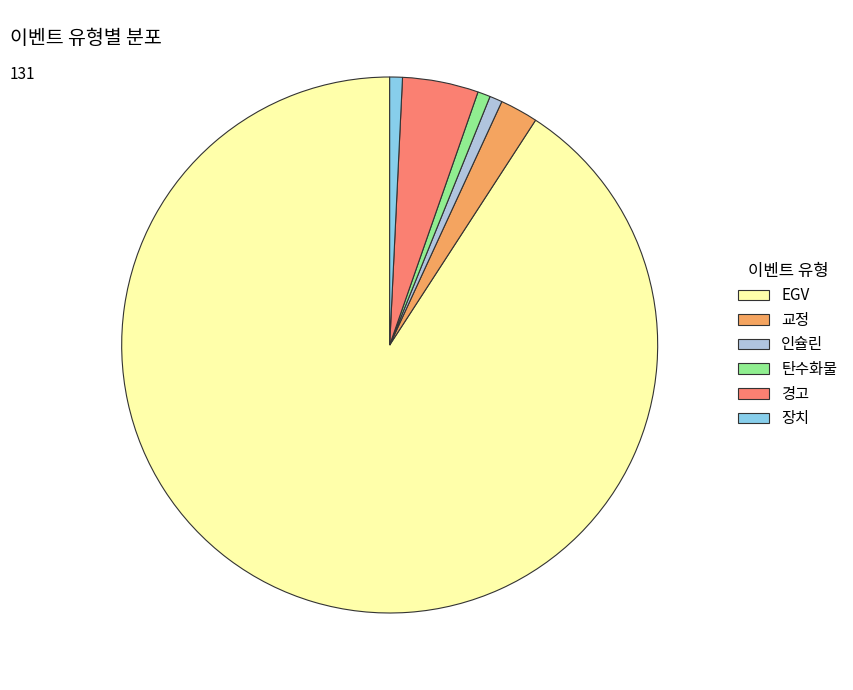

What is the largest slice in the pie chart?

EGV